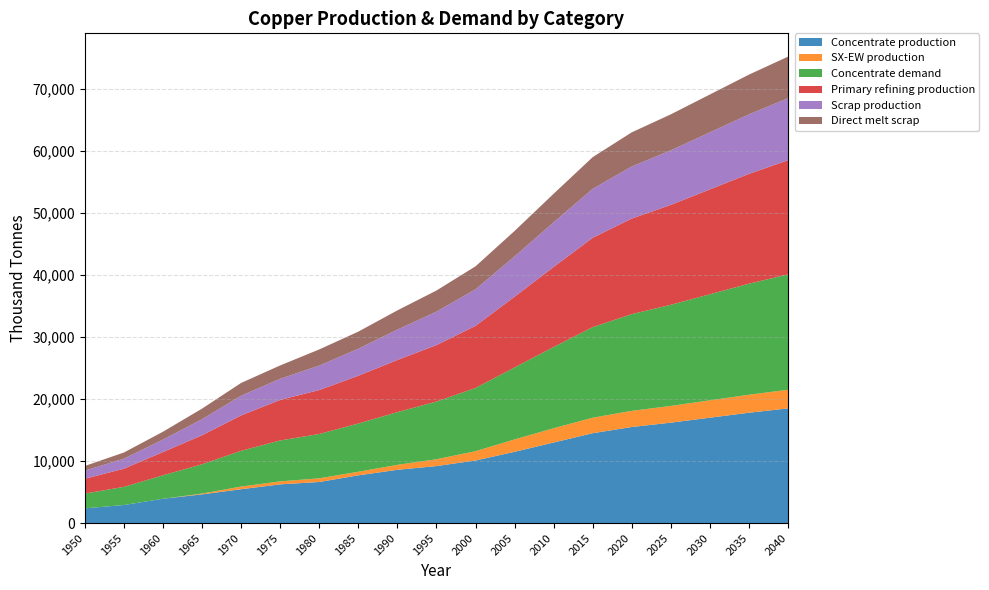

Reading left to right, list all the values displayed in this chart.

Concentrate production: 1950=2385.7	1955=2926.2	1960=3933.3	1965=4643.5	1970=5470.3	1975=6254.7	1980=6636.1	1985=7706.8	1990=8600.0	1995=9200.0	2000=10100.0	2005=11500.0	2010=13000.0	2015=14500.0	2020=15500.0	2025=16200.0	2030=17000.0	2035=17800.0	2040=18500.0
SX-EW production: 1950=0.0	1955=0.0	1960=0.0	1965=125.5	1970=429.7	1975=480.3	1980=590.9	1985=581.2	1990=800.0	1995=1100.0	2000=1500.0	2005=2000.0	2010=2300.0	2015=2500.0	2020=2600.0	2025=2700.0	2030=2800.0	2035=2900.0	2040=3000.0
Concentrate demand: 1950=2385.7	1955=2926.2	1960=3784.0	1965=4723.2	1970=5760.6	1975=6601.9	1980=7149.1	1985=7774.8	1990=8500.0	1995=9300.0	2000=10200.0	2005=11600.0	2010=13100.0	2015=14600.0	2020=15600.0	2025=16300.0	2030=17100.0	2035=17900.0	2040=18600.0
Primary refining production: 1950=2385.7	1955=2926.2	1960=3746.1	1965=4675.9	1970=5703.0	1975=6535.9	1980=7077.6	1985=7697.0	1990=8400.0	1995=9100.0	2000=10000.0	2005=11400.0	2010=12900.0	2015=14400.0	2020=15400.0	2025=16100.0	2030=16900.0	2035=17700.0	2040=18400.0
Scrap production: 1950=1308.7	1955=1627.9	1960=2021.8	1965=2593.1	1970=3186.9	1975=3401.8	1980=3946.5	1985=4360.8	1990=4900.0	1995=5400.0	2000=5900.0	2005=6500.0	2010=7200.0	2015=7900.0	2020=8400.0	2025=8800.0	2030=9200.0	2035=9600.0	2040=10000.0
Direct melt scrap: 1950=756.1	1955=981.9	1960=1257.2	1965=1705.9	1970=2053.6	1975=2150.8	1980=2603.1	1985=2753.6	1990=3100.0	1995=3400.0	2000=3700.0	2005=4100.0	2010=4600.0	2015=5100.0	2020=5500.0	2025=5800.0	2030=6100.0	2035=6400.0	2040=6700.0